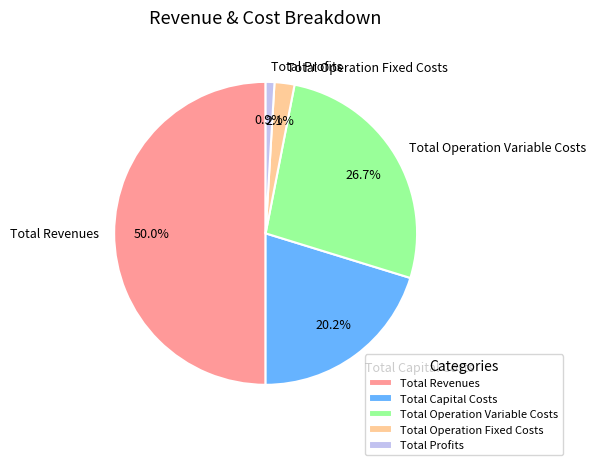

Which slice is the largest?

Total Revenues